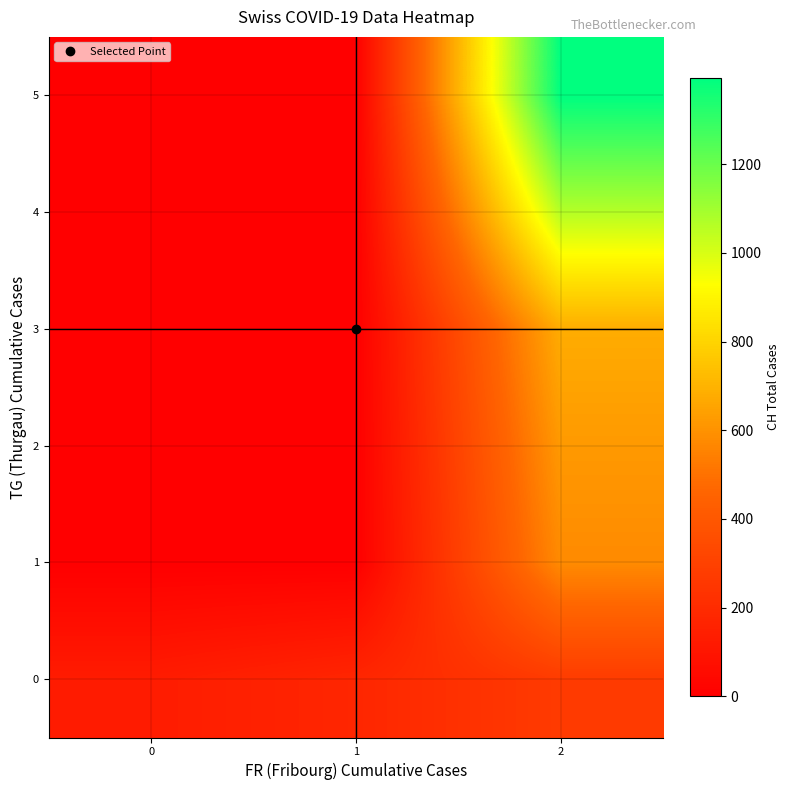

Reading left to right, extract all data points from this chart.

row_0: 130	176	271
row_1: 0	0	576
row_2: 0	0	621
row_3: 0	0	679
row_4: 0	0	1062
row_5: 0	0	1394